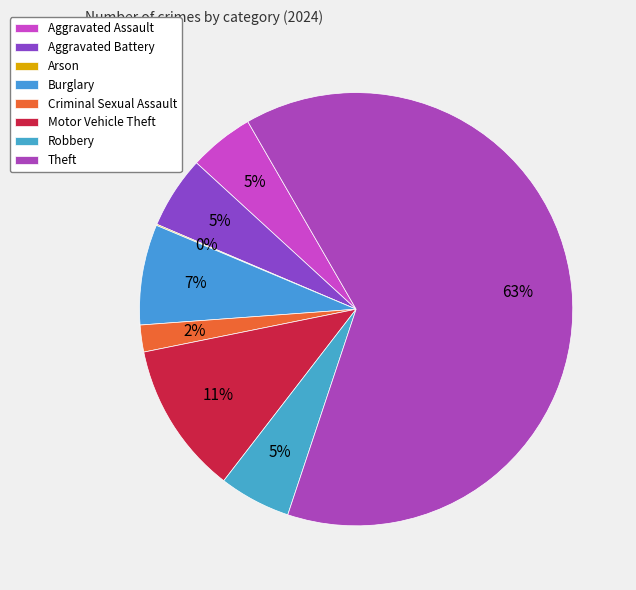

What percentage do Aggravated Assault and Criminal Sexual Assault together represent?

6.9%